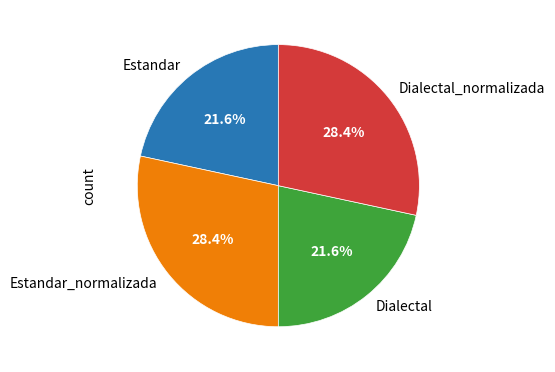

Is it true that Dialectal is 28% of the pie?

False